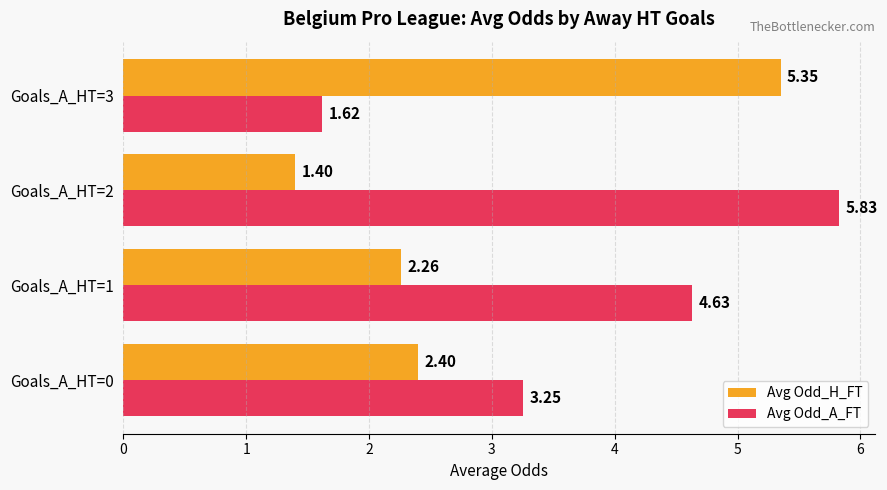

Rank the series by their average value, from highest to lowest.

Avg Odd_A_FT, Avg Odd_H_FT